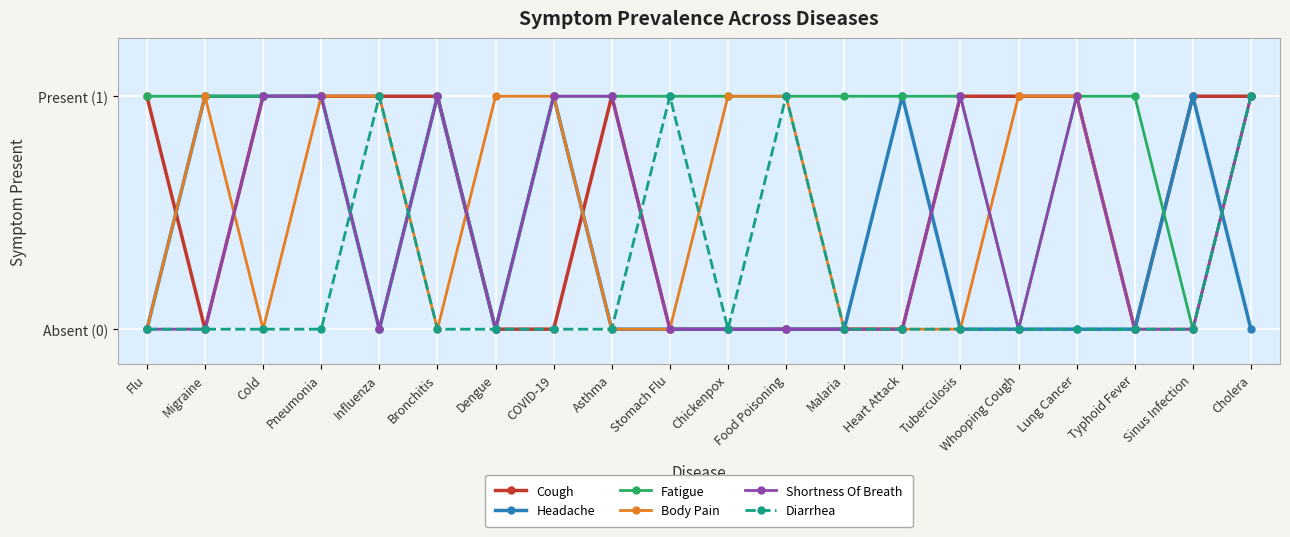

What is the label of the 11th point from the left?

Chickenpox